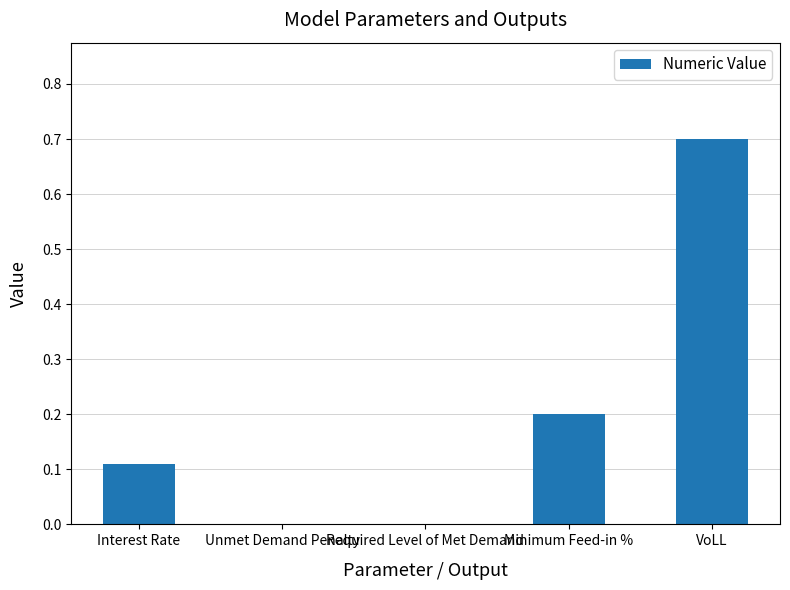

The chart shows a value of 0.7 at VoLL. True or false?

True